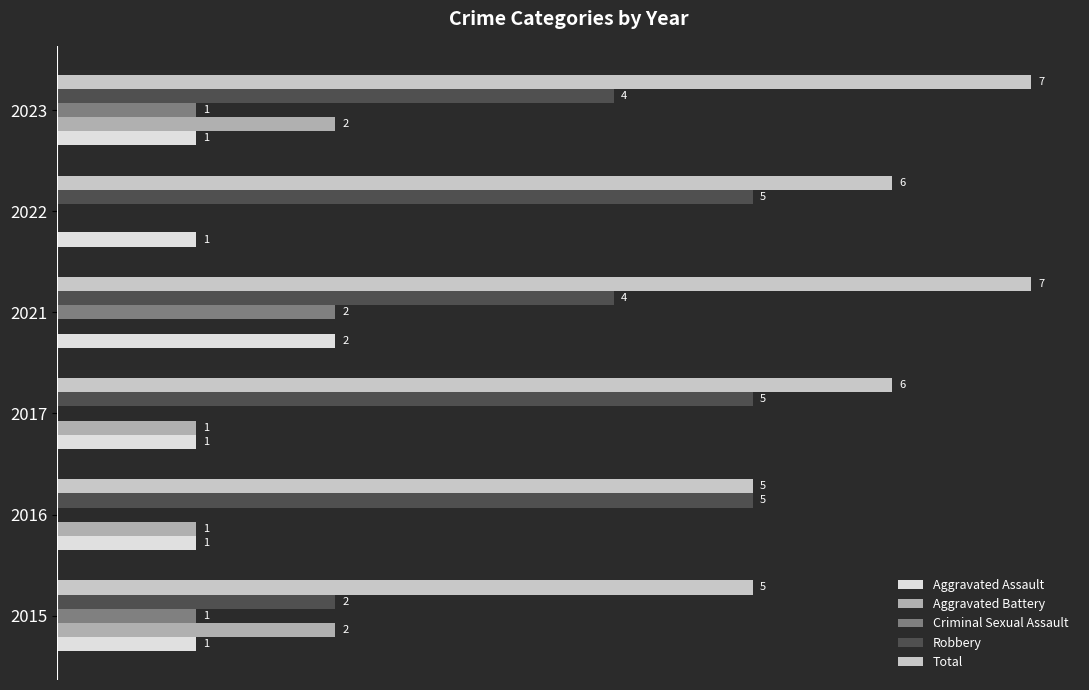

Between 2017 and 2022, which series saw the biggest shift?

Aggravated Battery